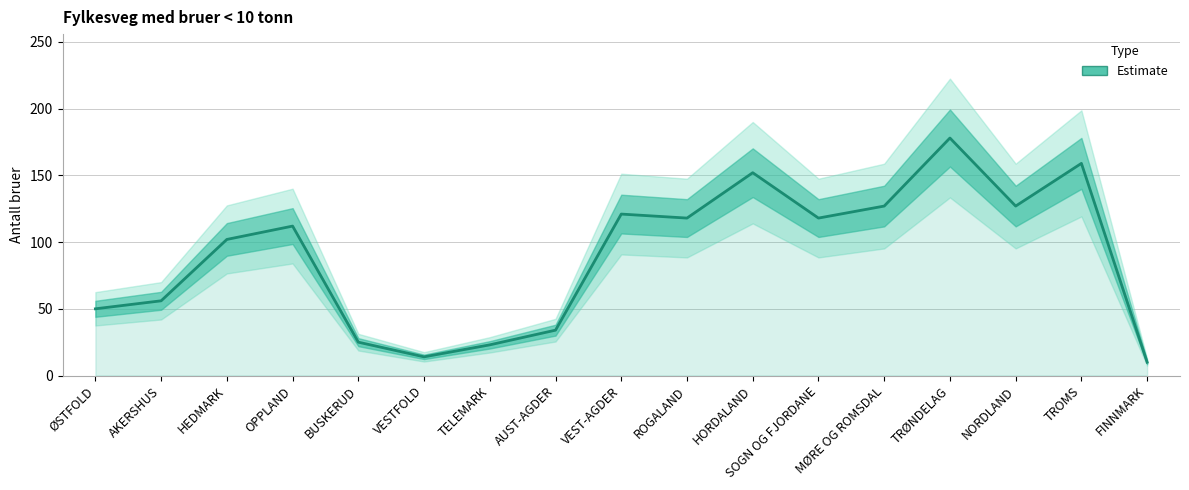

What is the average value?

90